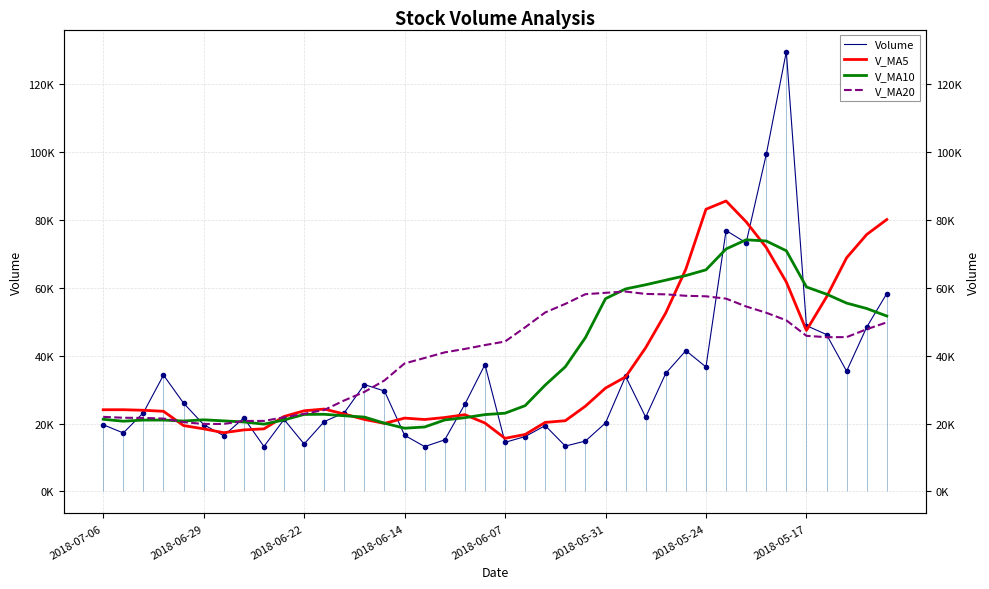

Which series ends up on top after the final intersection of V_MA20 and V_MA5?

V_MA5